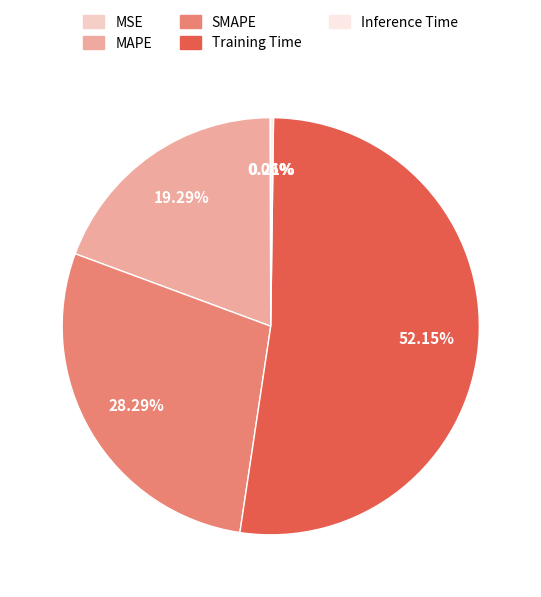

To the nearest percent, what percentage of the pie is SMAPE?

28%